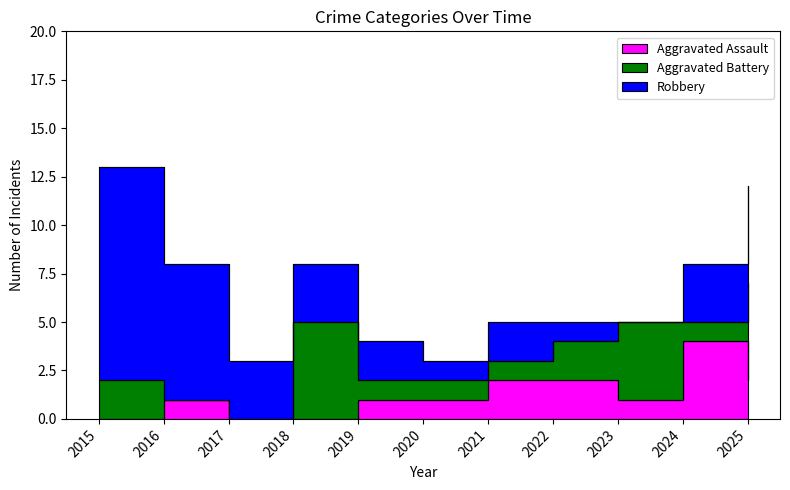

Reading right to left, list all the values displayed in this chart.

Aggravated Assault: 2025=2	2024=4	2023=1	2022=2	2021=2	2020=1	2019=1	2018=0	2017=0	2016=1	2015=0
Aggravated Battery: 2025=5	2024=1	2023=4	2022=2	2021=1	2020=1	2019=1	2018=5	2017=0	2016=0	2015=2
Robbery: 2025=5	2024=3	2023=0	2022=1	2021=2	2020=1	2019=2	2018=3	2017=3	2016=7	2015=11